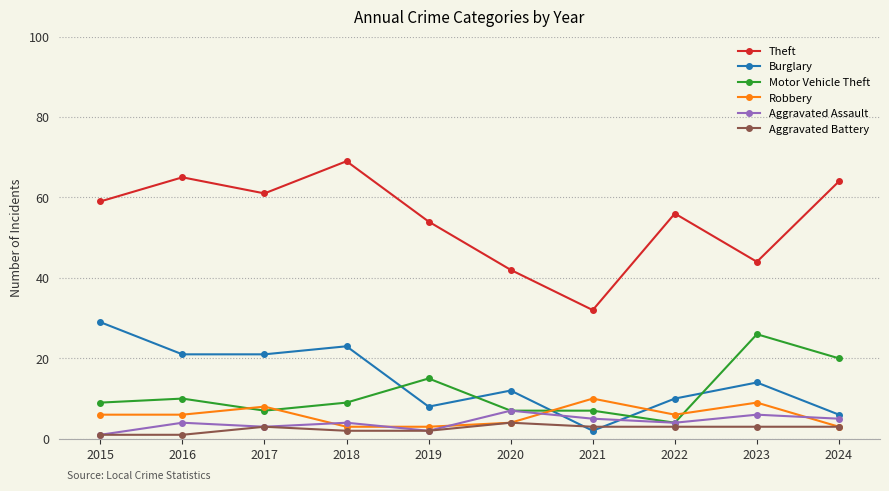

Is it true that Motor Vehicle Theft equals 9 at 2015?

True